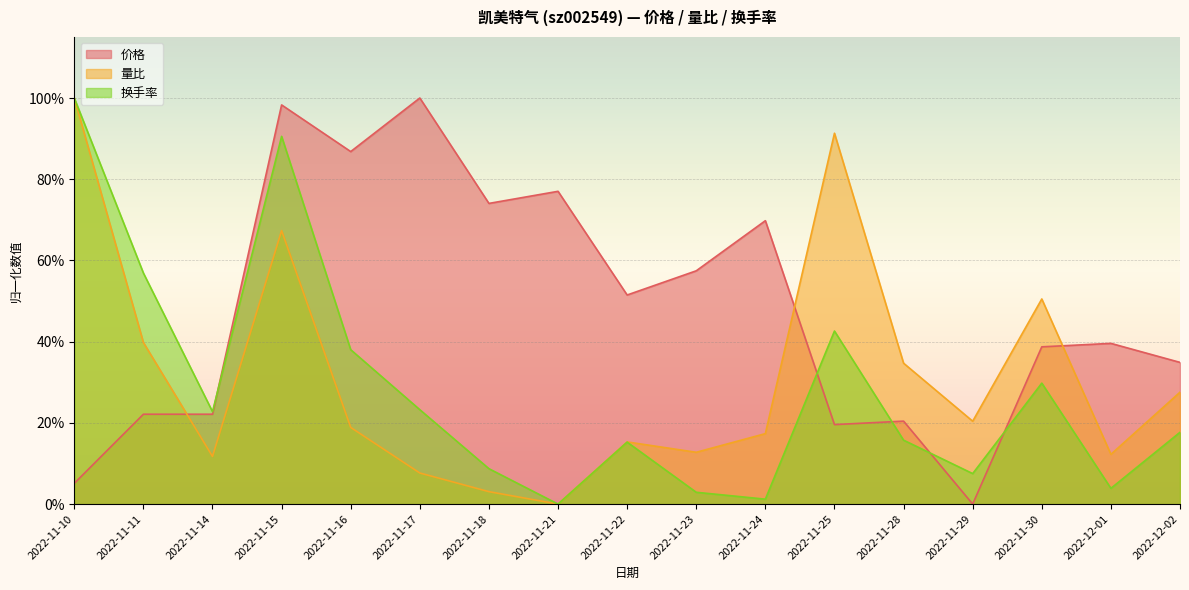

How many intersections are there between 价格 and 换手率?

5